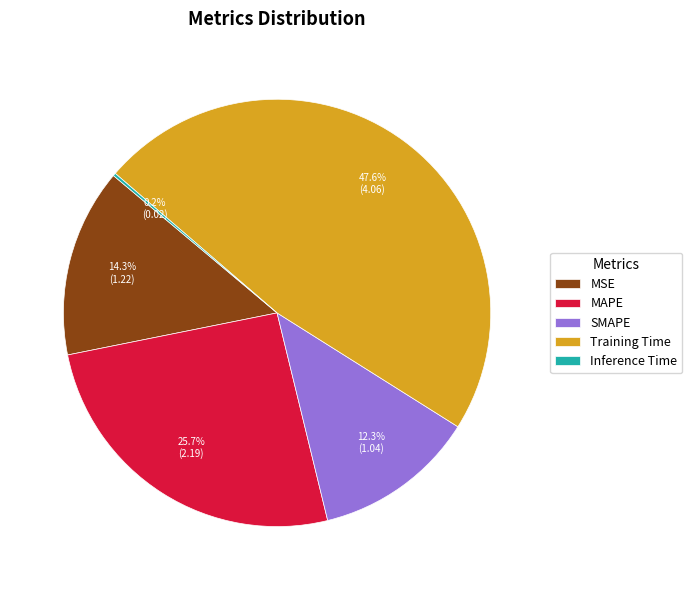

What is the largest slice in the pie chart?

Training Time